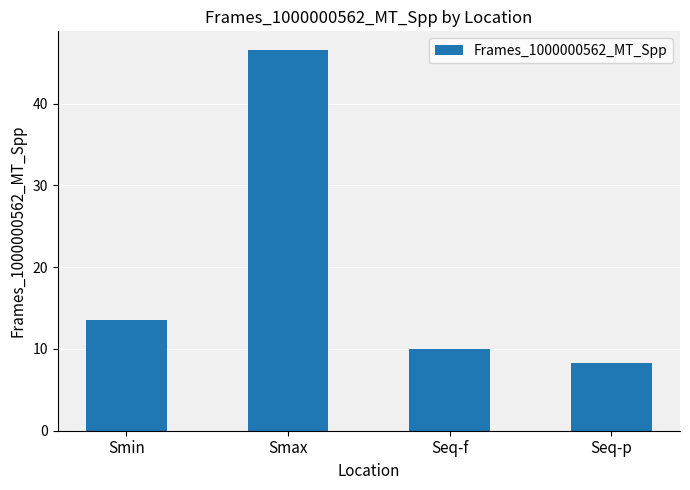

What is the difference between the maximum and minimum values?

38.2